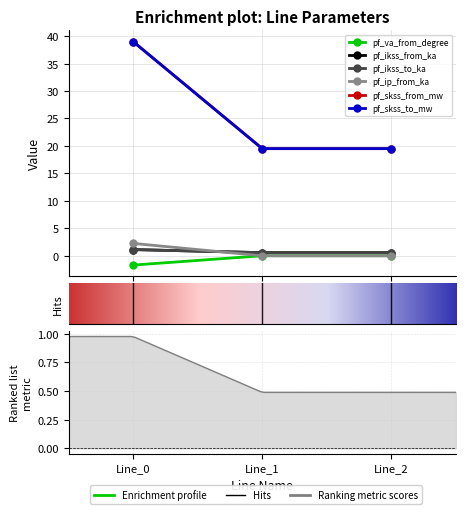

At which category is the sum across all series the highest?

Line_0